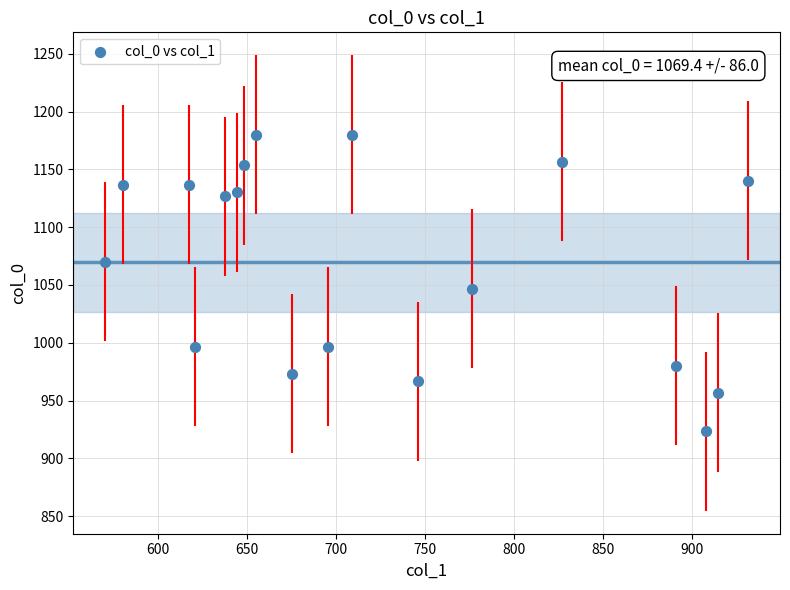

What is the range of X values (max minus min)?

361.1